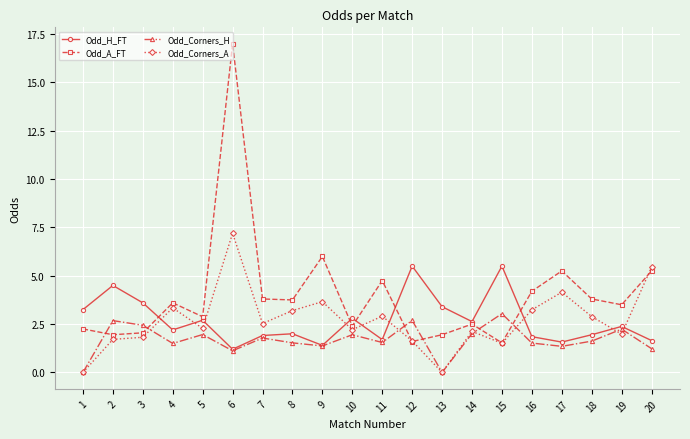

Which series has the largest total across all categories?

Odd_A_FT